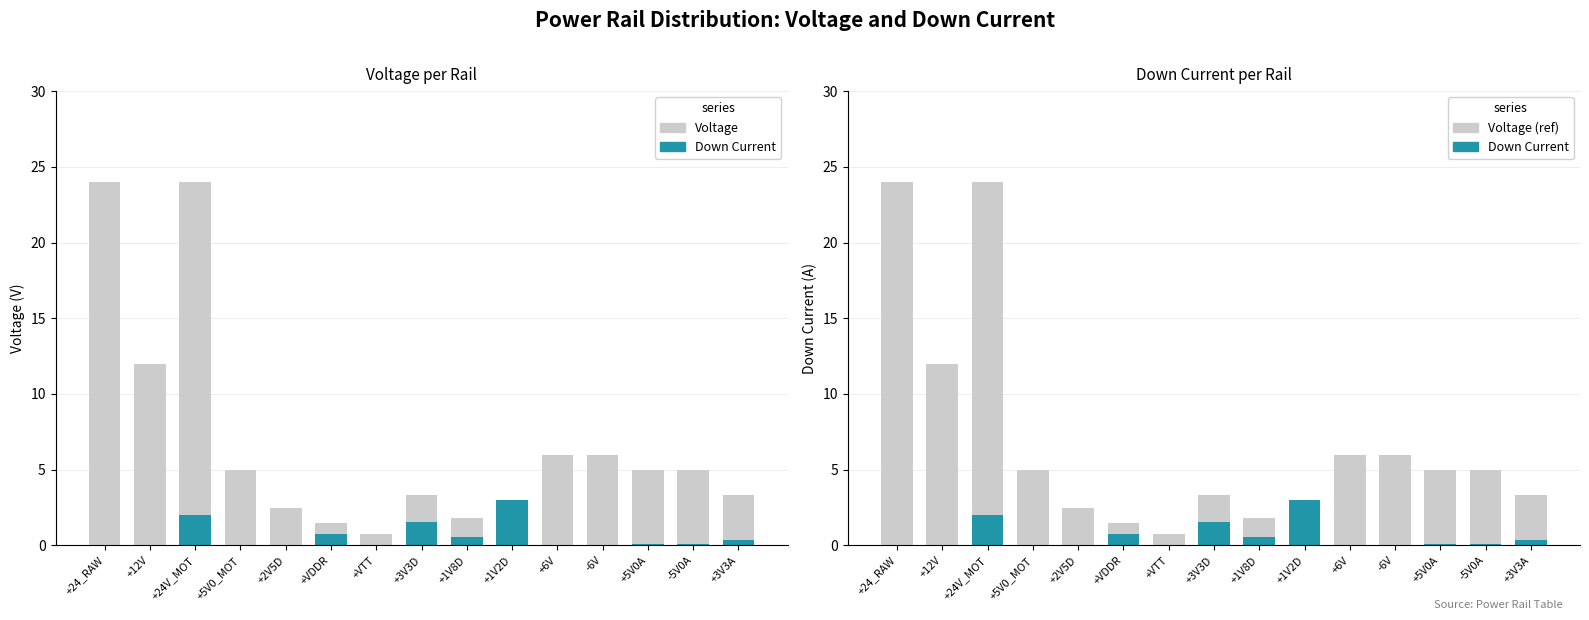

How many groups of bars are there?

15